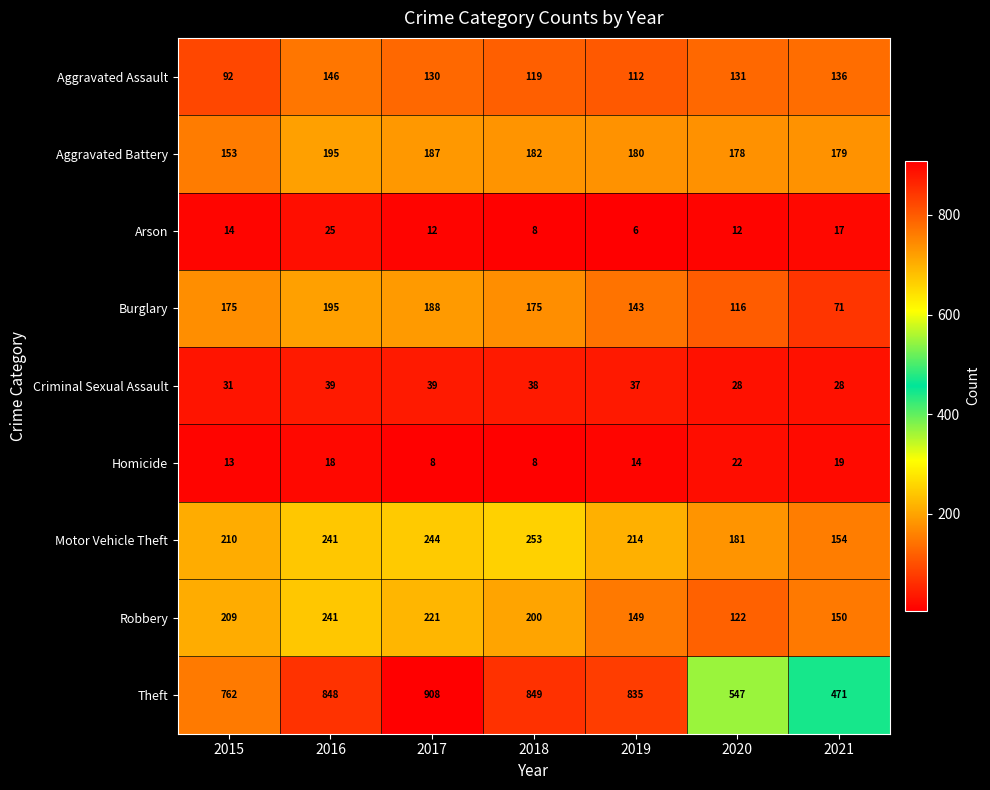

What is the smallest value displayed?

6